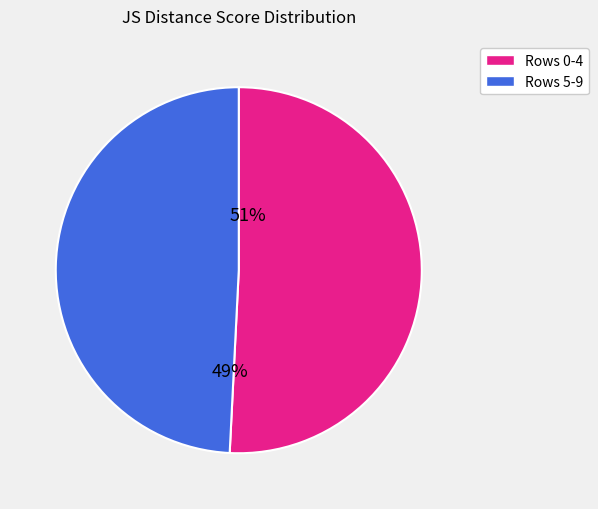

Is there a majority slice in this chart?

Yes